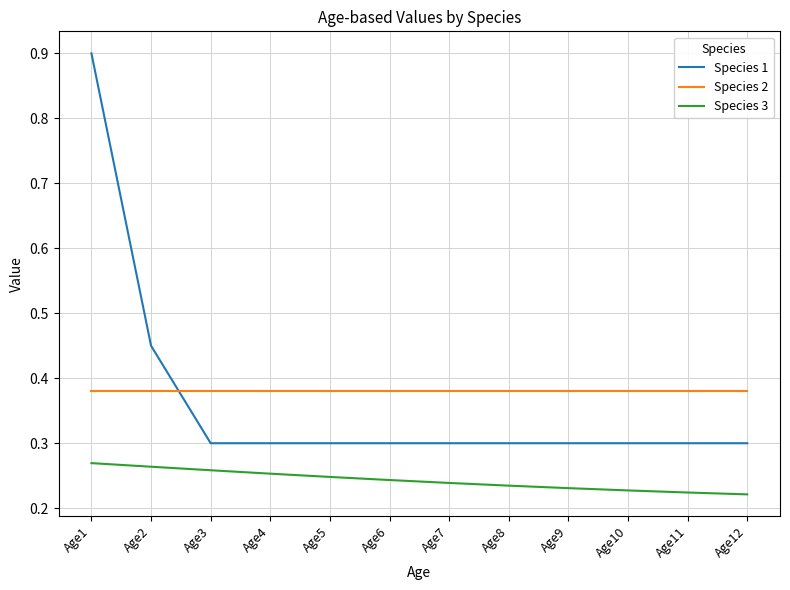

Where do Species 1 and Species 2 first cross each other?

Age2 and Age3